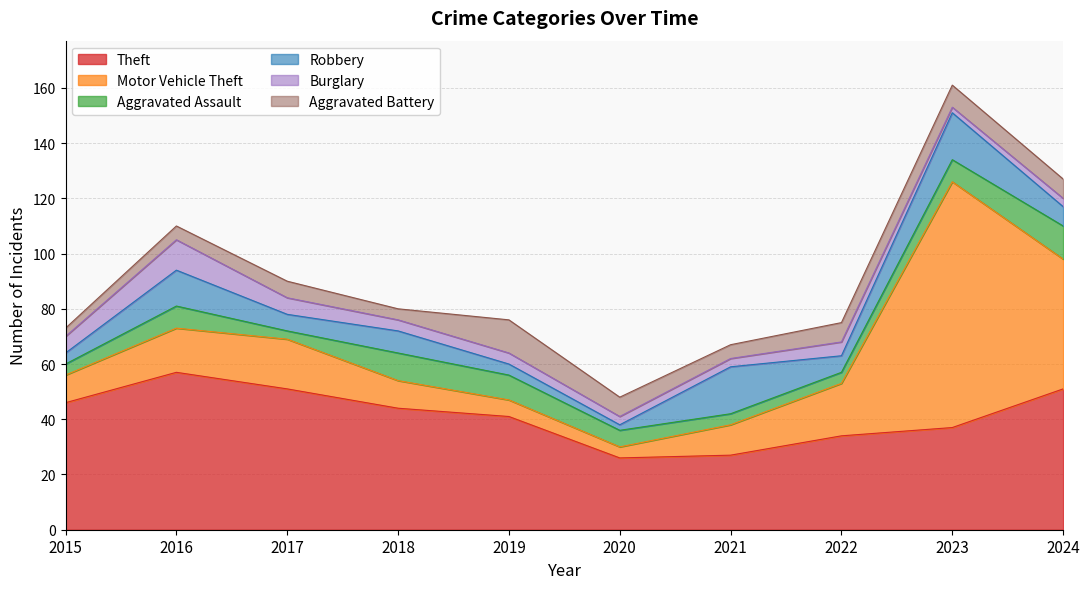

Reading right to left, what are all the values shown in this chart?

Theft: 51	37	34	27	26	41	44	51	57	46
Motor Vehicle Theft: 47	89	19	11	4	6	10	18	16	10
Aggravated Assault: 12	8	4	4	6	9	10	3	8	4
Robbery: 7	17	6	17	2	4	8	6	13	4
Burglary: 3	2	5	3	3	4	4	6	11	6
Aggravated Battery: 7	8	7	5	7	12	4	6	5	3